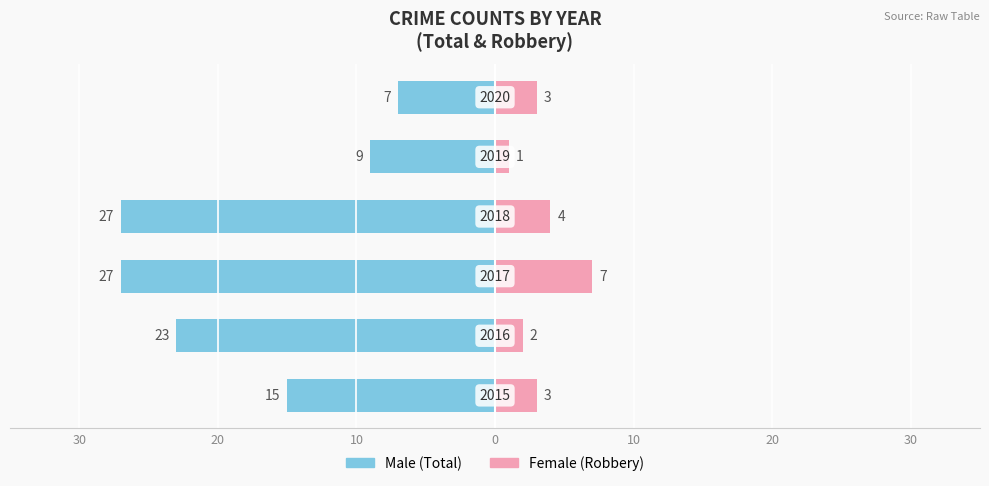

How many data points in Female are above 3?

2